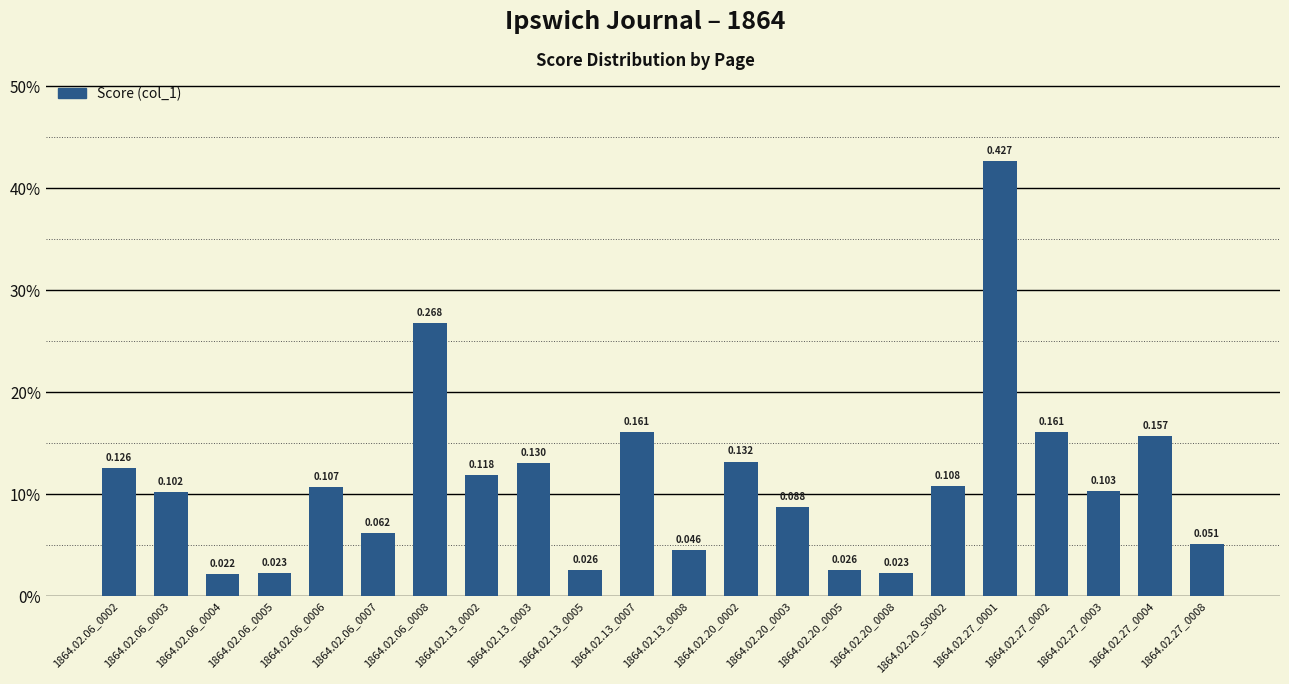

What is the difference between the maximum and minimum values?

0.4